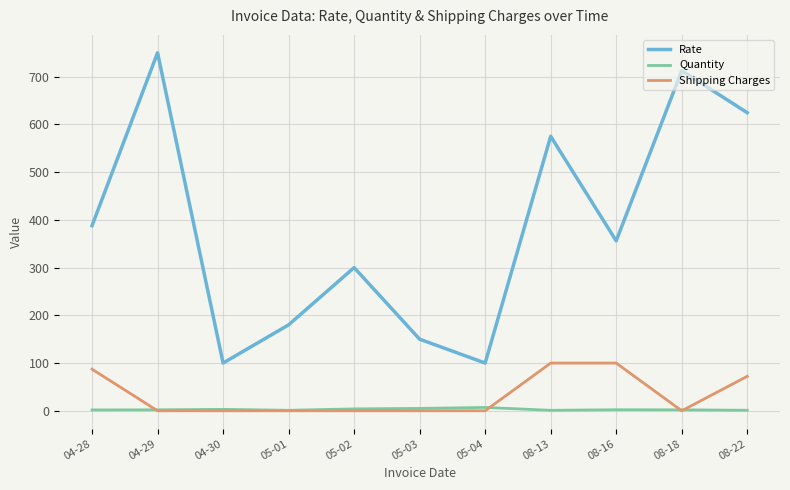

Which series has the widest spread of values?

Rate